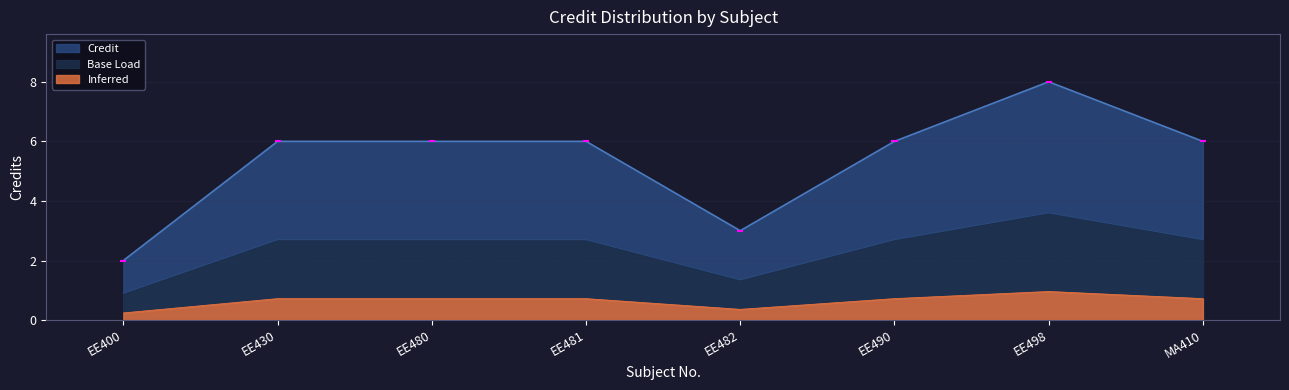

Rank the categories by value from lowest to highest.

EE400, EE482, EE430, EE480, EE481, EE490, MA410, EE498